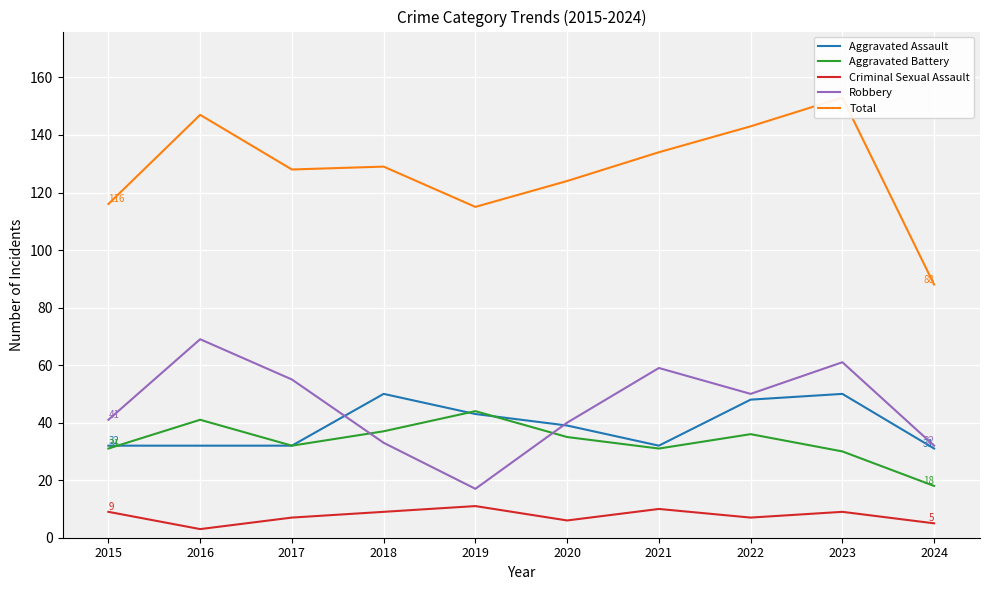

Rank the categories by Aggravated Battery value from highest to lowest.

2019, 2016, 2018, 2022, 2020, 2017, 2015, 2021, 2023, 2024